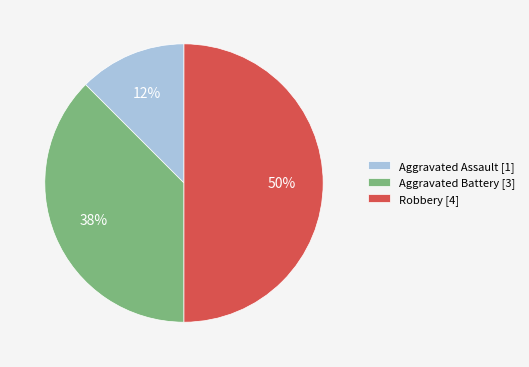

What percentage is the Robbery [4] slice, to the nearest percent?

50%